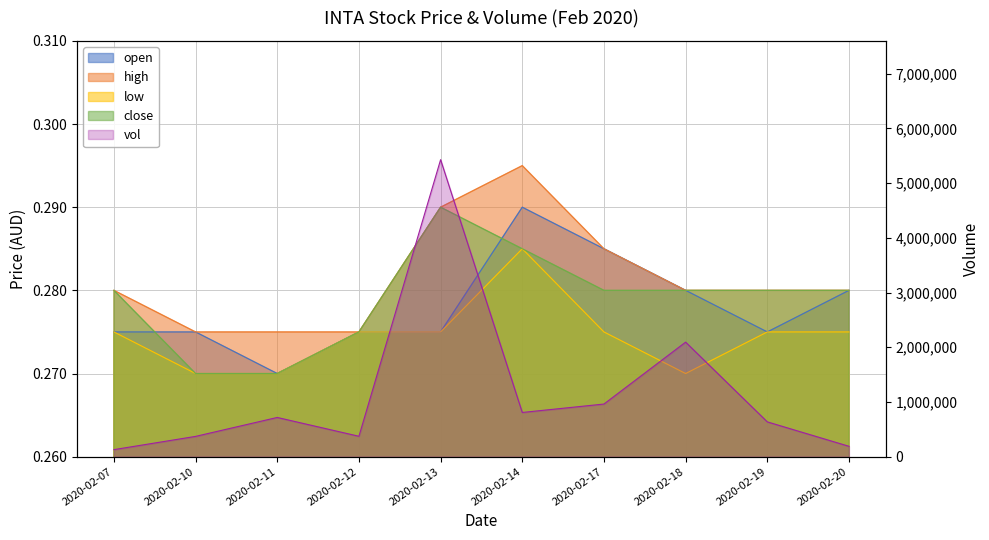

True or false: vol has more than 0 points higher than both neighbors.

True